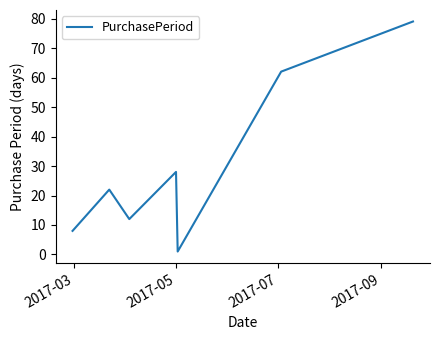

What is the difference between the maximum and minimum values?

78